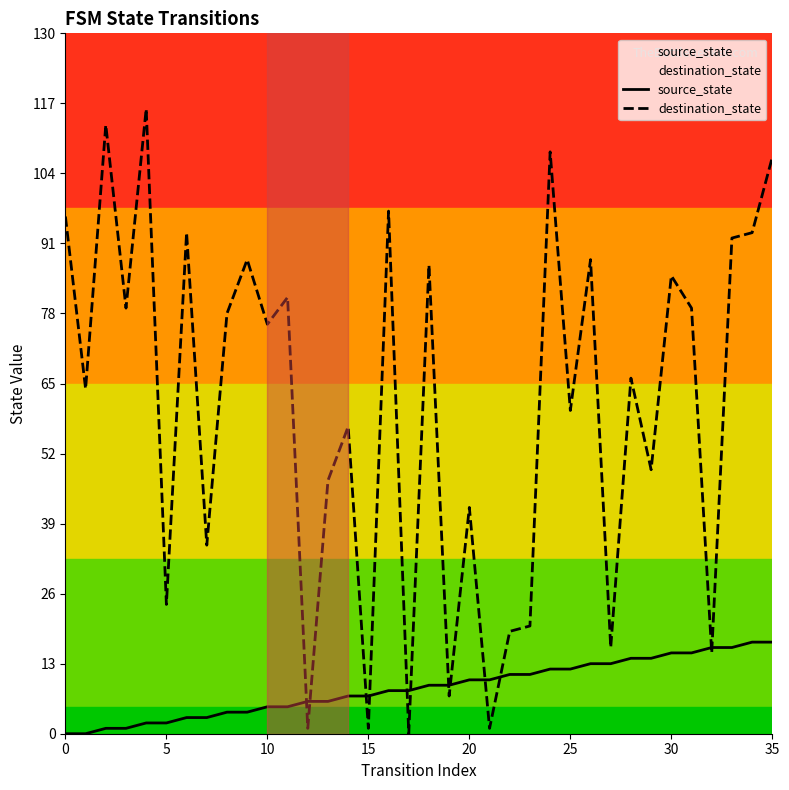

True or false: source_state and destination_state cross at least once.

True